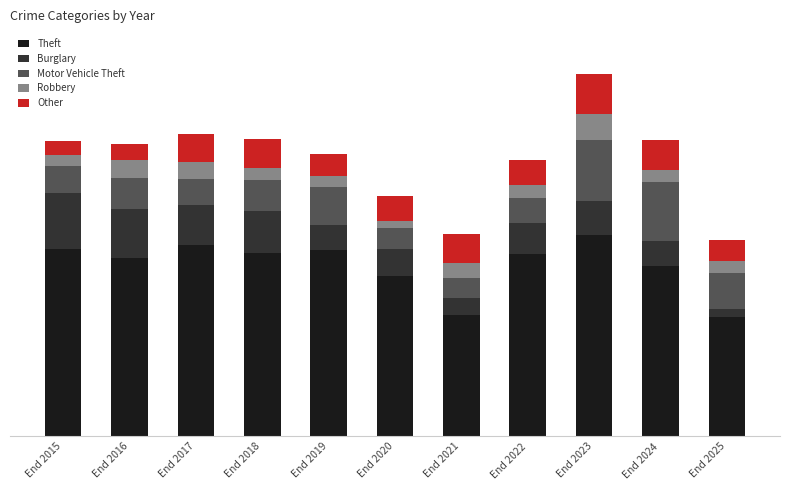

Is it true that Motor Vehicle Theft equals 33 at End 2018?

True